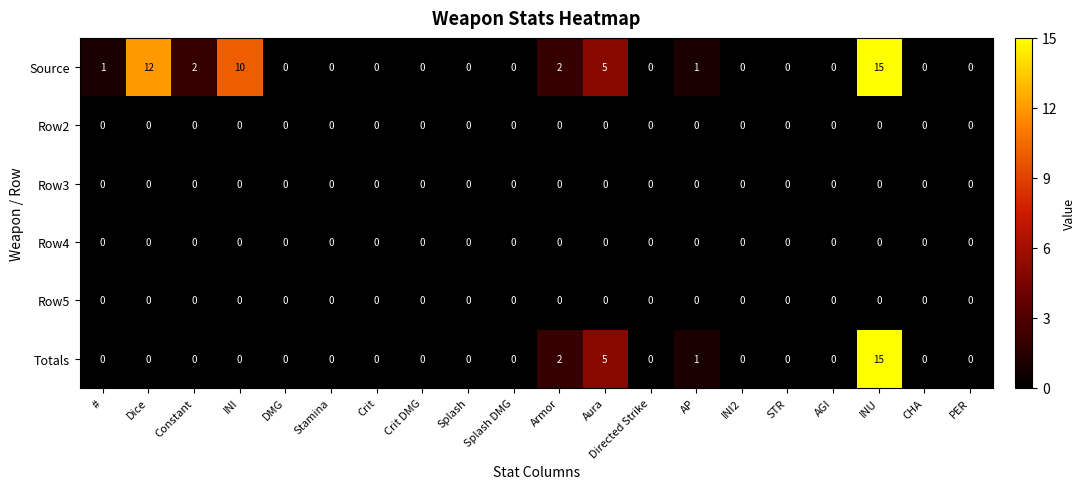

How many categories are shown in the chart?

20